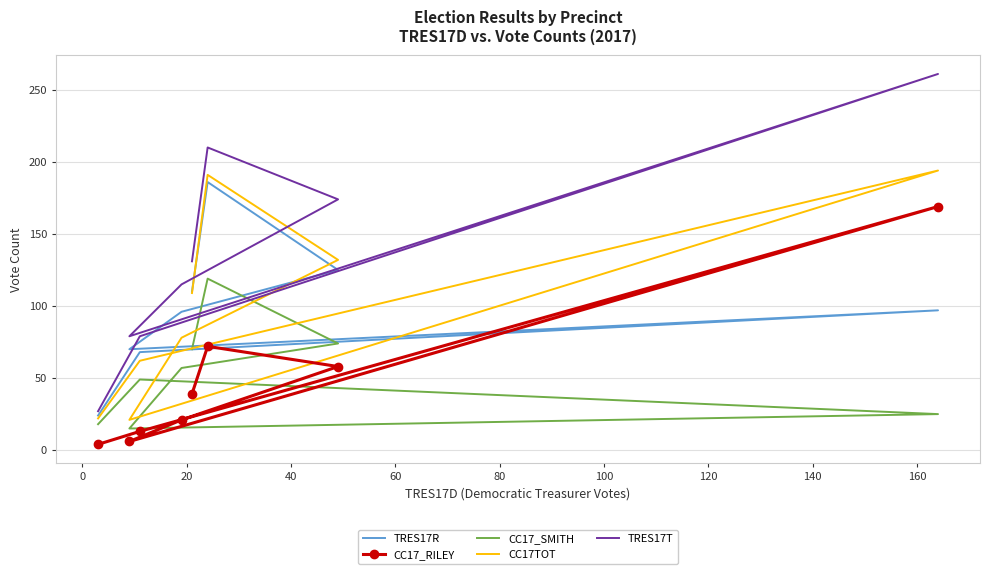

What is the total value across all series at 120?

95